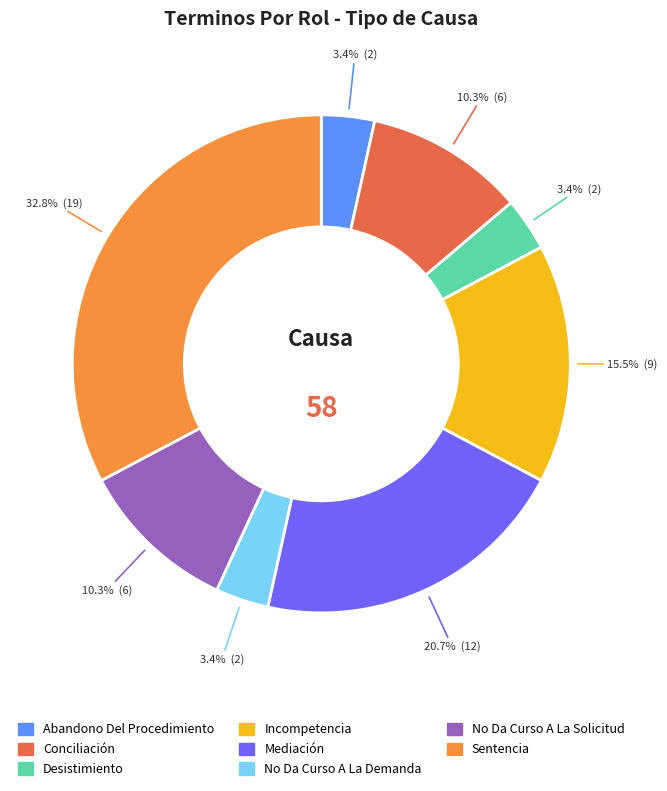

What is the ratio of the value at No Da Curso A La Solicitud to the value at No Da Curso A La Demanda?

3.0